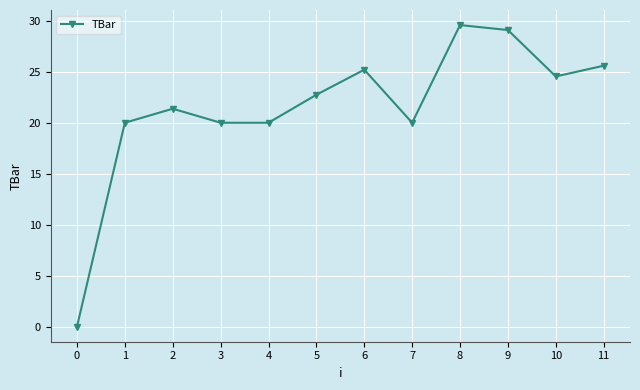

How many values are below 22?

6